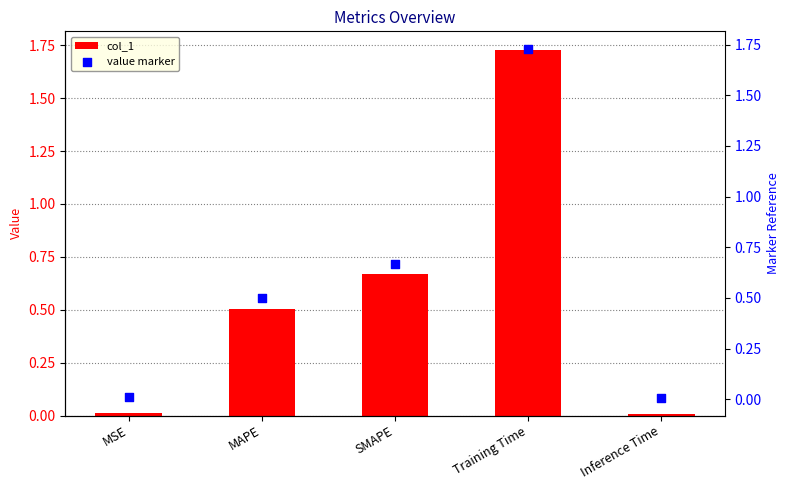

Which series has the widest spread of Y values?

col_1